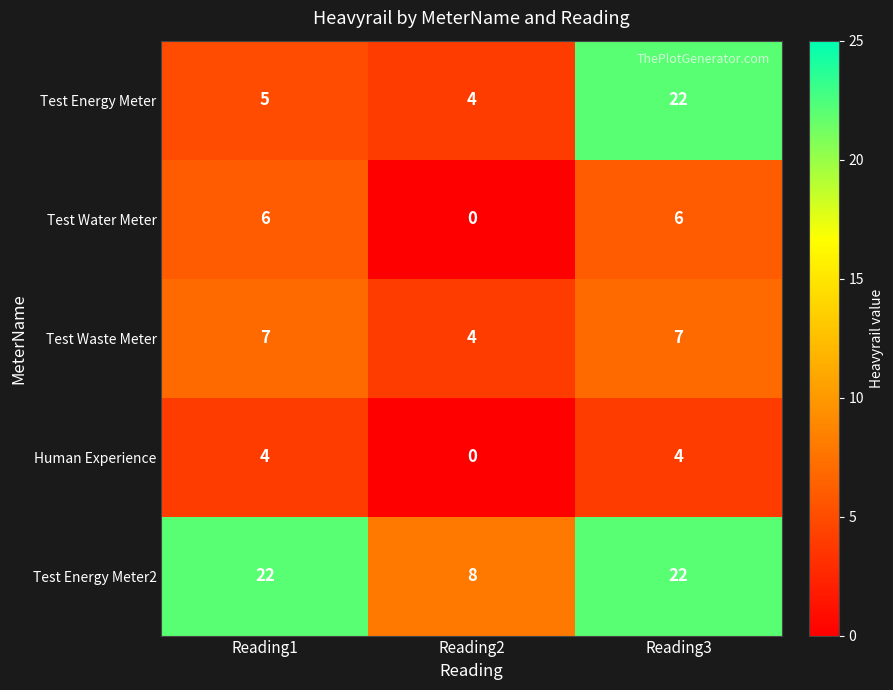

The Test Energy Meter2 series shows 5 at Reading2. True or false?

False